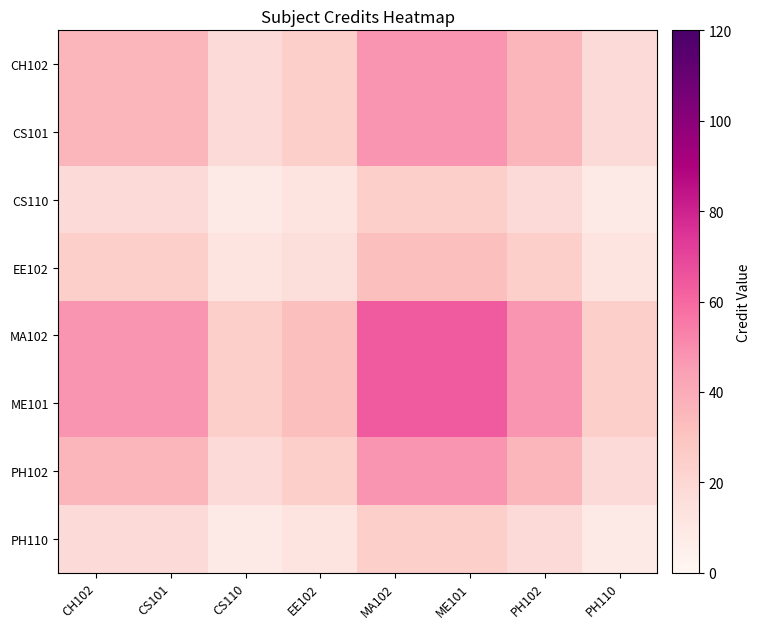

Reading left to right, what are all the values shown in this chart?

CH102: CH102=36	CS101=36	CS110=18	EE102=24	MA102=48	ME101=48	PH102=36	PH110=18
CS101: CH102=36	CS101=36	CS110=18	EE102=24	MA102=48	ME101=48	PH102=36	PH110=18
CS110: CH102=18	CS101=18	CS110=9	EE102=12	MA102=24	ME101=24	PH102=18	PH110=9
EE102: CH102=24	CS101=24	CS110=12	EE102=16	MA102=32	ME101=32	PH102=24	PH110=12
MA102: CH102=48	CS101=48	CS110=24	EE102=32	MA102=64	ME101=64	PH102=48	PH110=24
ME101: CH102=48	CS101=48	CS110=24	EE102=32	MA102=64	ME101=64	PH102=48	PH110=24
PH102: CH102=36	CS101=36	CS110=18	EE102=24	MA102=48	ME101=48	PH102=36	PH110=18
PH110: CH102=18	CS101=18	CS110=9	EE102=12	MA102=24	ME101=24	PH102=18	PH110=9